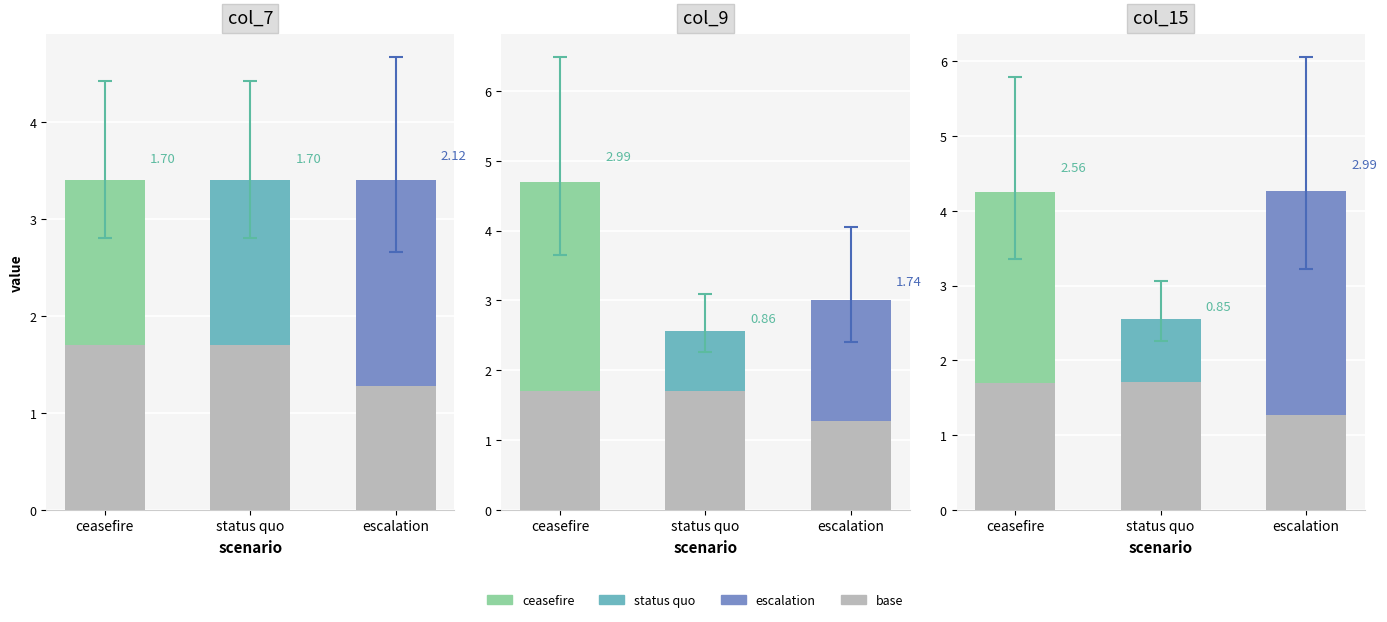

What is the ratio of the value at ceasefire to the value at status quo?

1.0